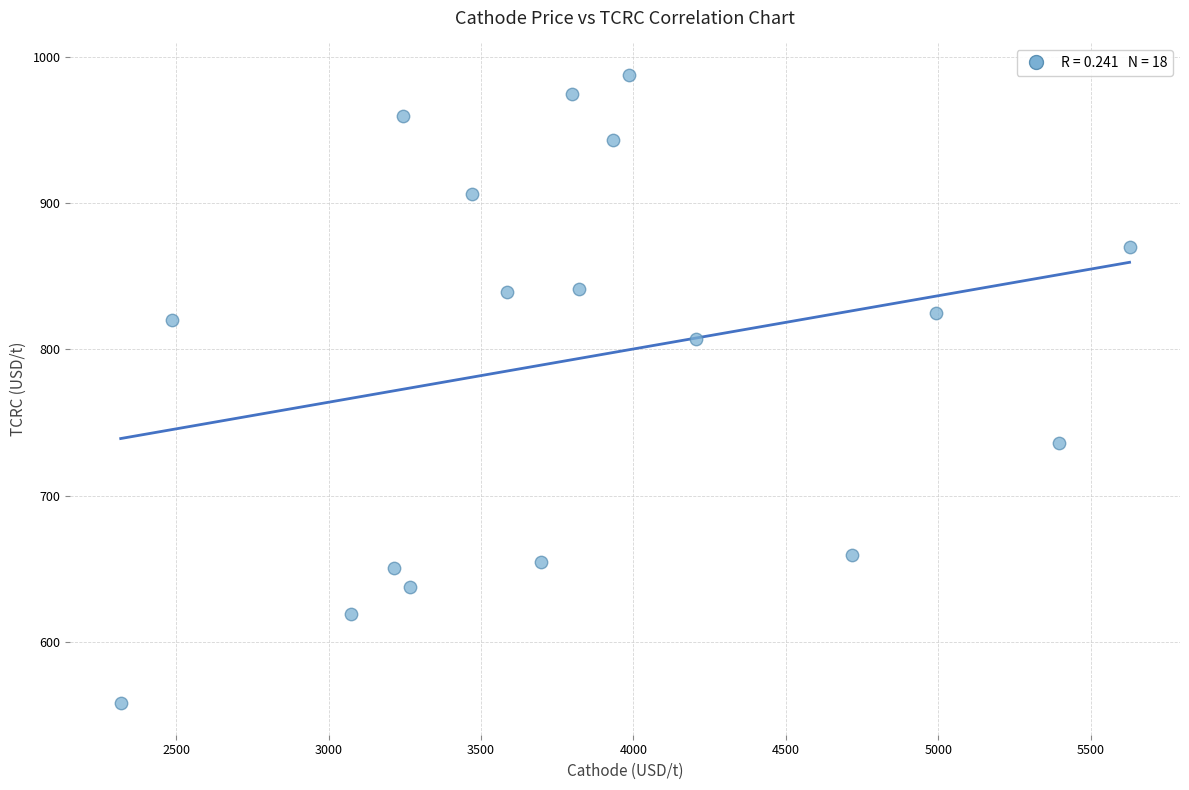

What is the range of Y values (max minus min)?

429.5